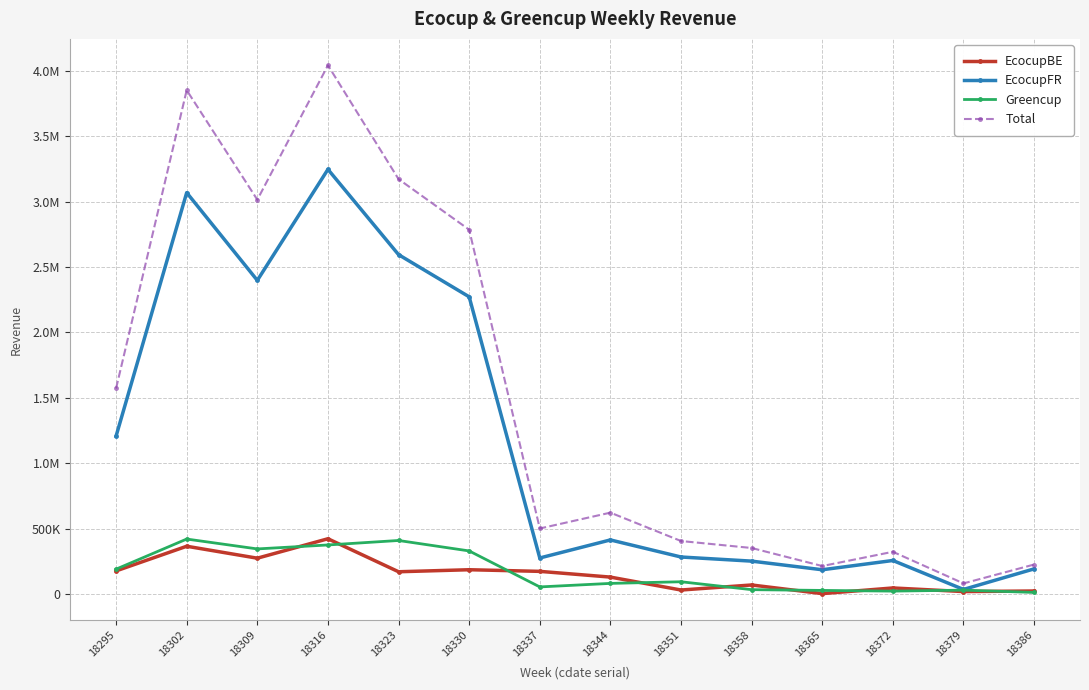

Which series changed the most between 18344 and 18365?

Total